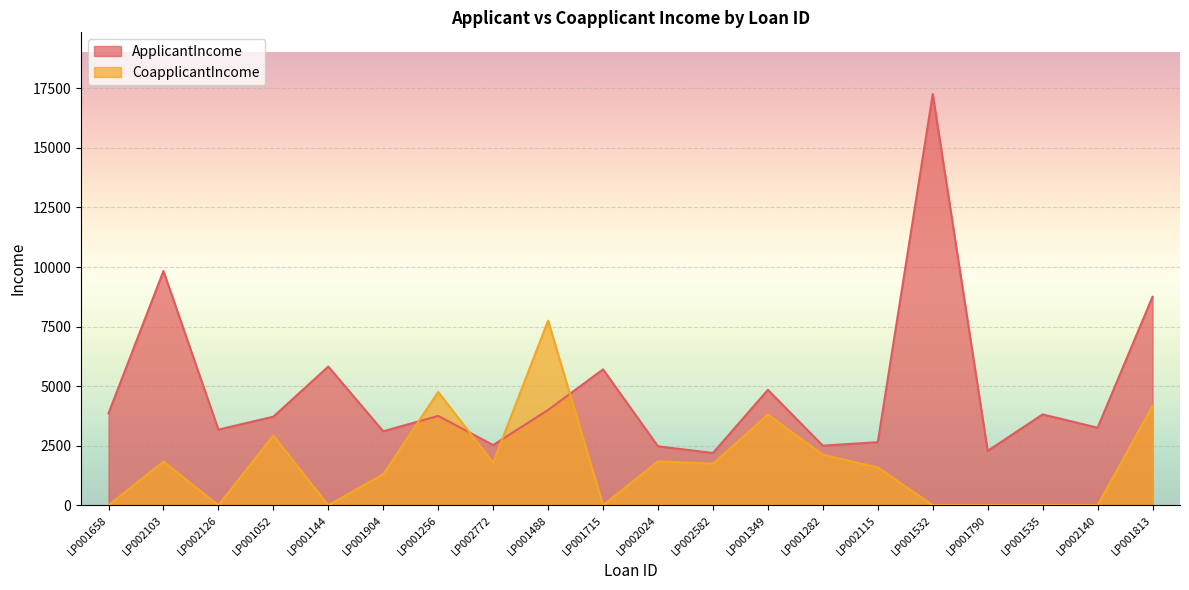

Rank the categories by CoapplicantIncome value from lowest to highest.

LP001658, LP002126, LP001144, LP001715, LP001532, LP001790, LP001535, LP002140, LP001904, LP002115, LP002582, LP002772, LP002103, LP002024, LP001282, LP001052, LP001349, LP001813, LP001256, LP001488